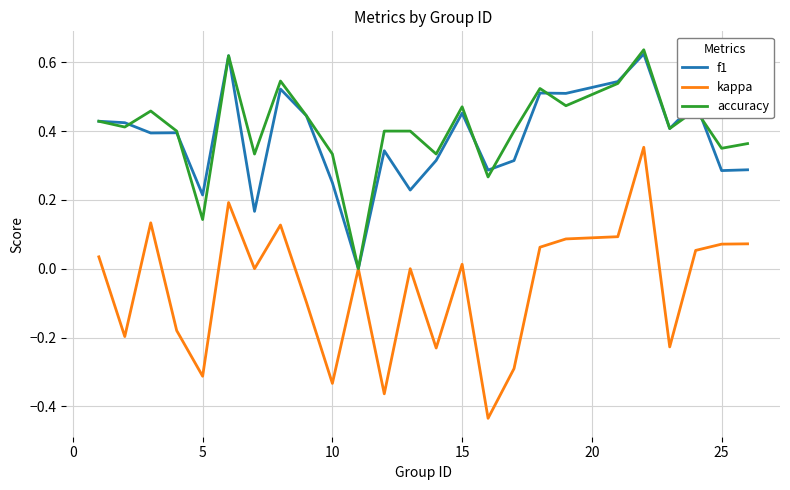

Which series has the largest total across all categories?

accuracy